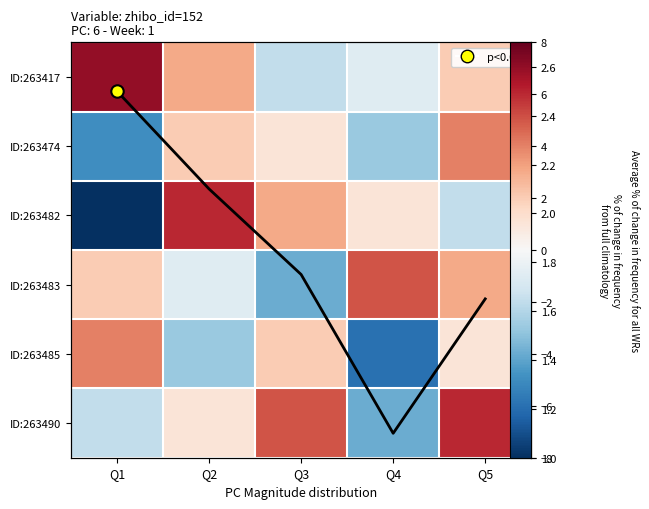

What is the difference between the maximum and minimum values in the ID:263417 series?

9